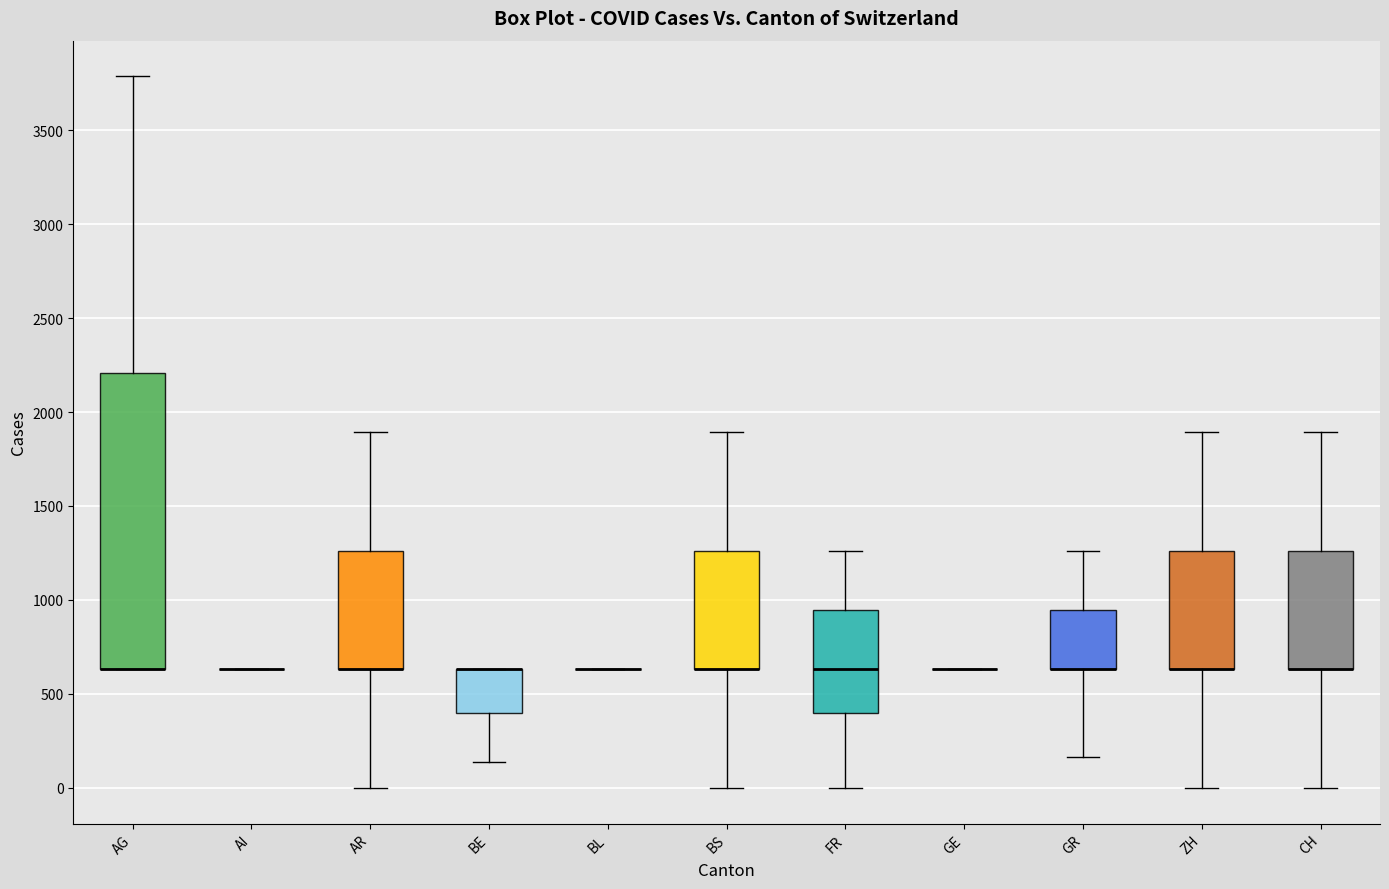

Reading left to right, transcribe this box plot: for each box, give where its median line is, the range the box spans, and where its two whiskers end, as read against the y-axis. The values are not printed on the chart, so give them approximately, as read against the axis.

AG: median 650 (drawn on the box's lower edge), box 650 to 2200, whiskers 650 to 3800
AI: box collapsed to a line at 650, whiskers 650 to 650
AR: median 650 (drawn on the box's lower edge), box 650 to 1250, whiskers 0 to 1900
BE: median 650 (drawn on the box's upper edge), box 400 to 650, whiskers 150 to 650
BL: box collapsed to a line at 650, whiskers 650 to 650
BS: median 650 (drawn on the box's lower edge), box 650 to 1250, whiskers 0 to 1900
FR: median 650, box 400 to 950, whiskers 0 to 1250
GE: box collapsed to a line at 650, whiskers 650 to 650
GR: median 650 (drawn on the box's lower edge), box 650 to 950, whiskers 150 to 1250
ZH: median 650 (drawn on the box's lower edge), box 650 to 1250, whiskers 0 to 1900
CH: median 650 (drawn on the box's lower edge), box 650 to 1250, whiskers 0 to 1900